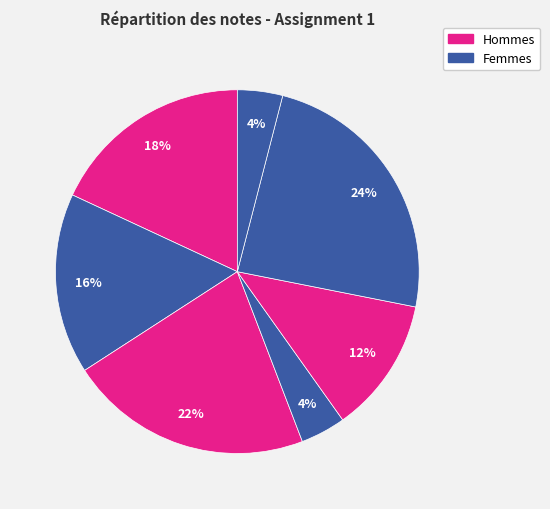

Is there a majority slice in this chart?

No